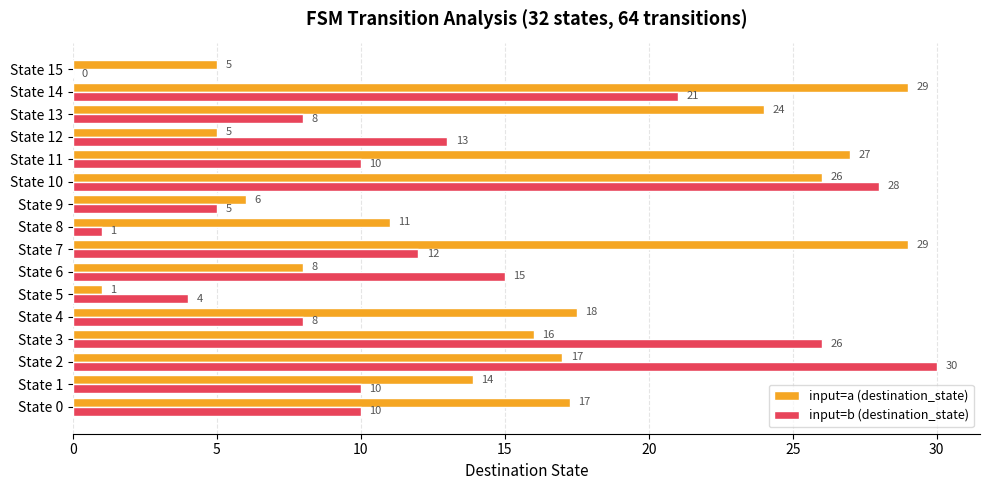

What is the sum of the input=a (destination_state) values at State 9 and State 5?

7.0